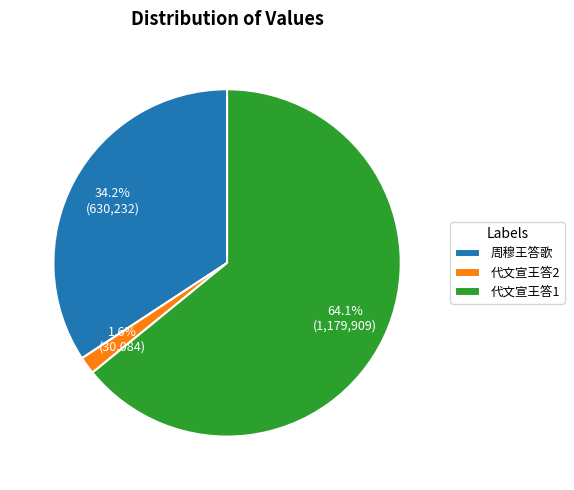

How many slices are in this pie chart?

3